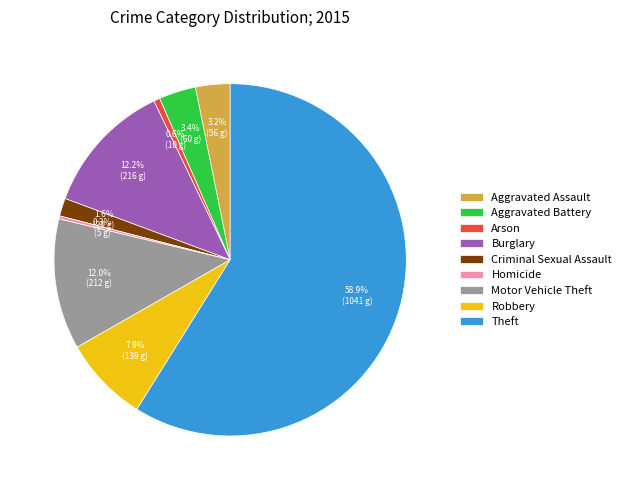

How many slices are in this pie chart?

9